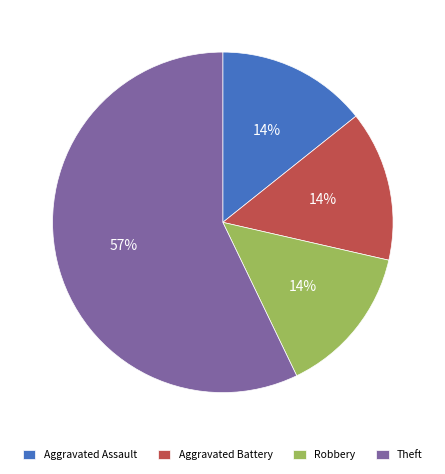

Approximately how many times larger is the value at Robbery compared to Aggravated Assault?

1.0